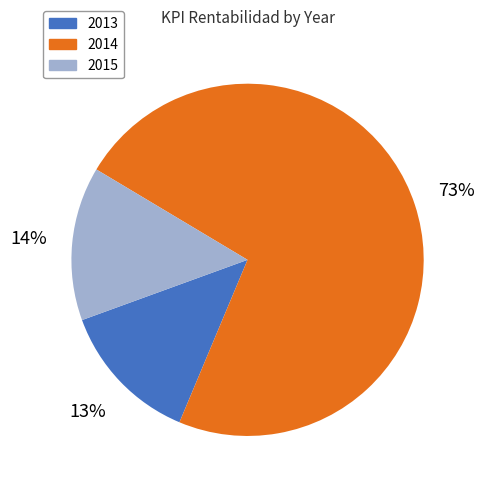

Is the sum of 2014 and 2013 greater than half?

Yes